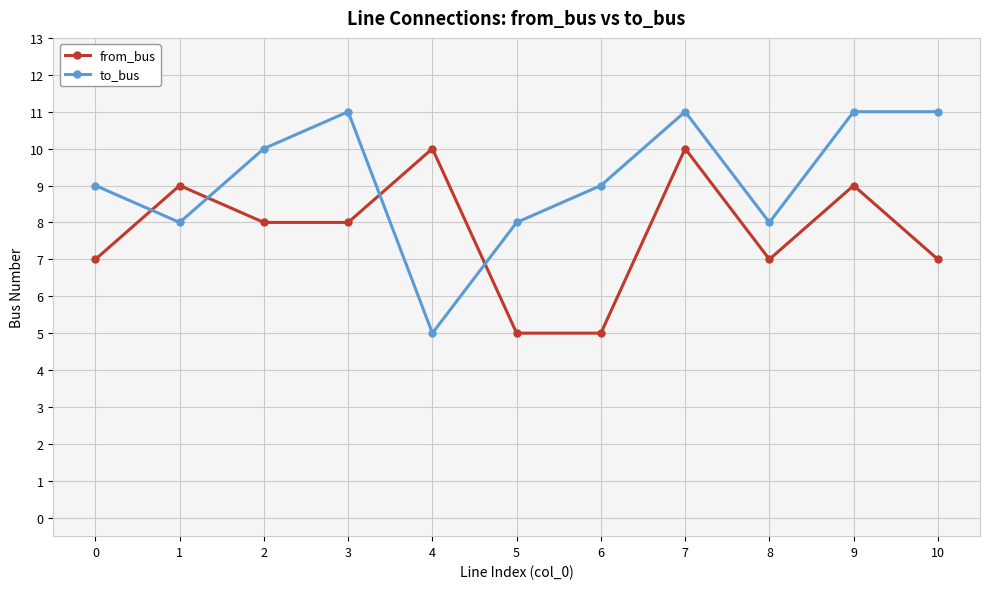

Which series has the widest spread of values?

to_bus